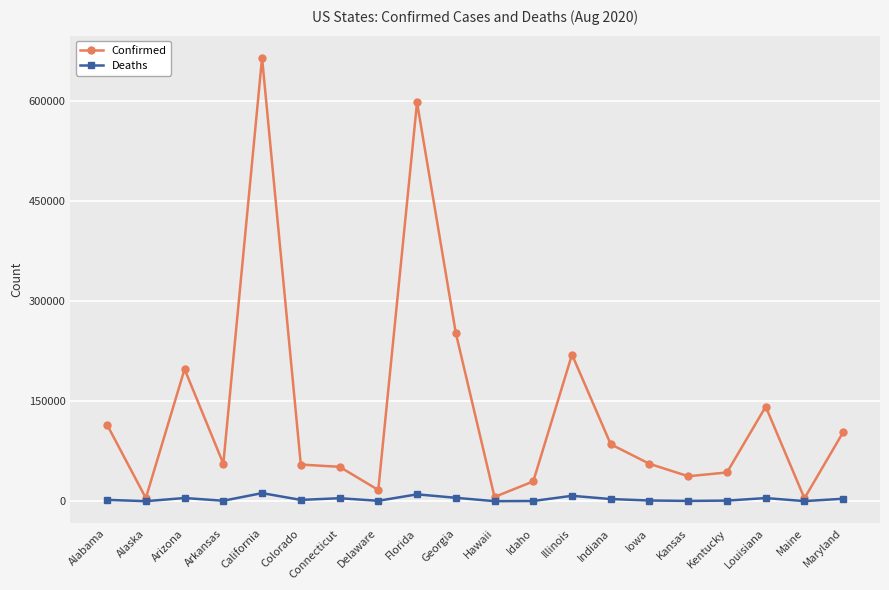

What is the value of the Confirmed point at the 5th from the left?

664435